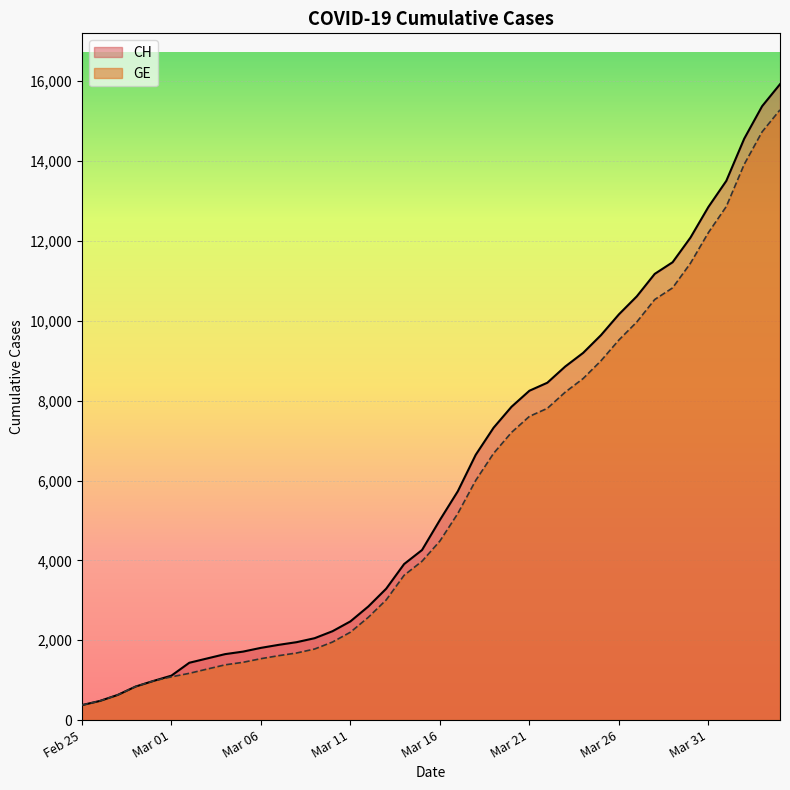

How many values in the CH series exceed 5012?

19